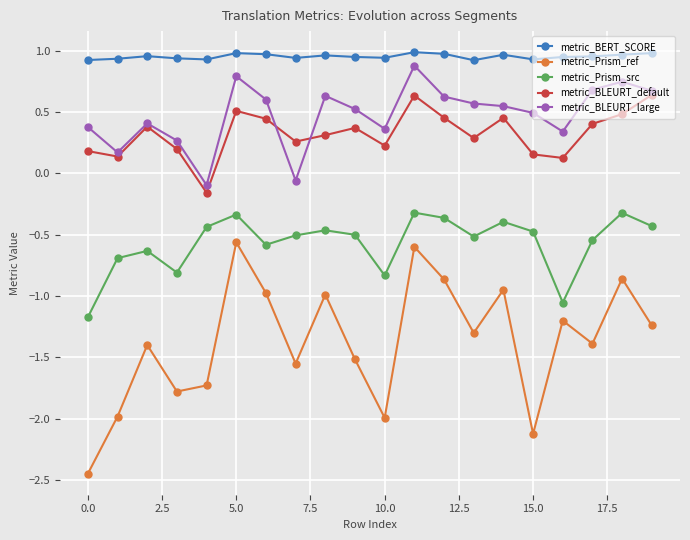

True or false: metric_BLEURT_default and metric_BERT_SCORE intersect in this chart.

False